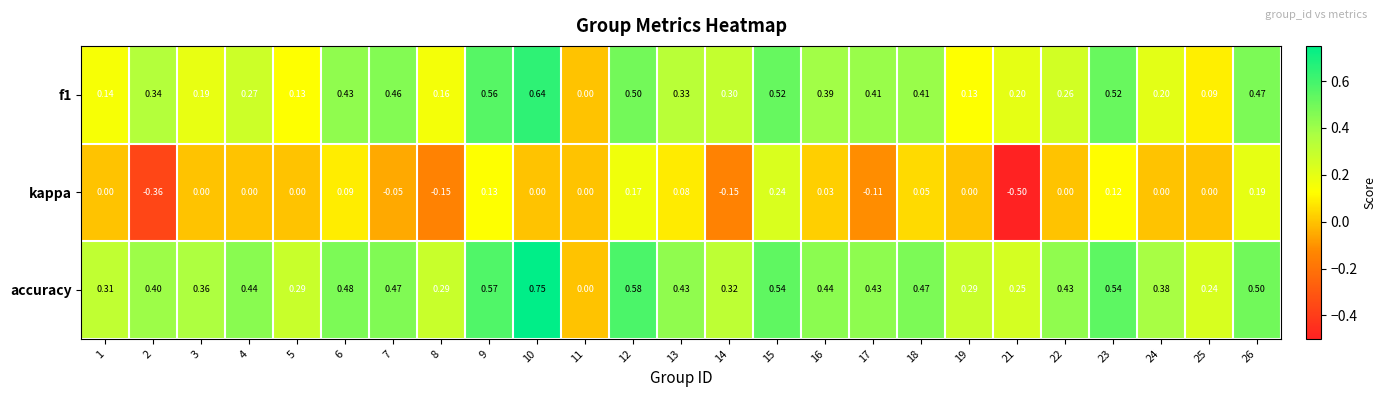

Is the value of f1 at 22 greater than the value of accuracy at 5?

No